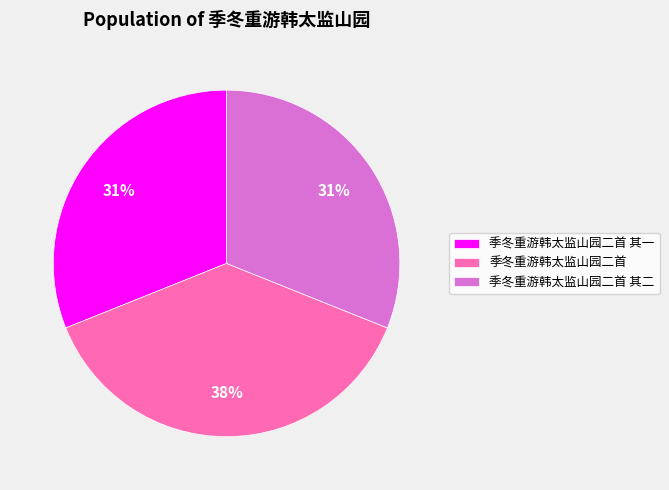

Is the sum of 季冬重游韩太监山园二首 其一 and 季冬重游韩太监山园二首 其二 greater than half?

Yes